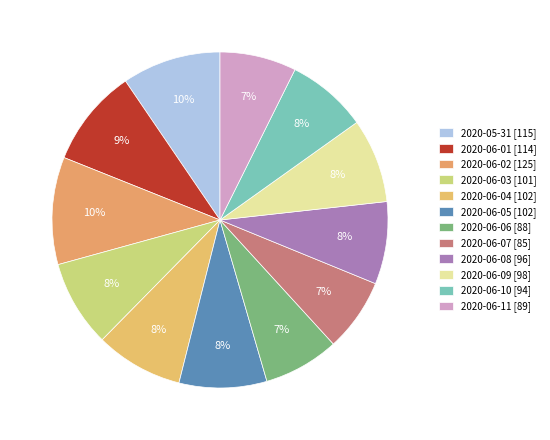

Between 2020-06-08 and 2020-06-07, which is larger?

2020-06-08